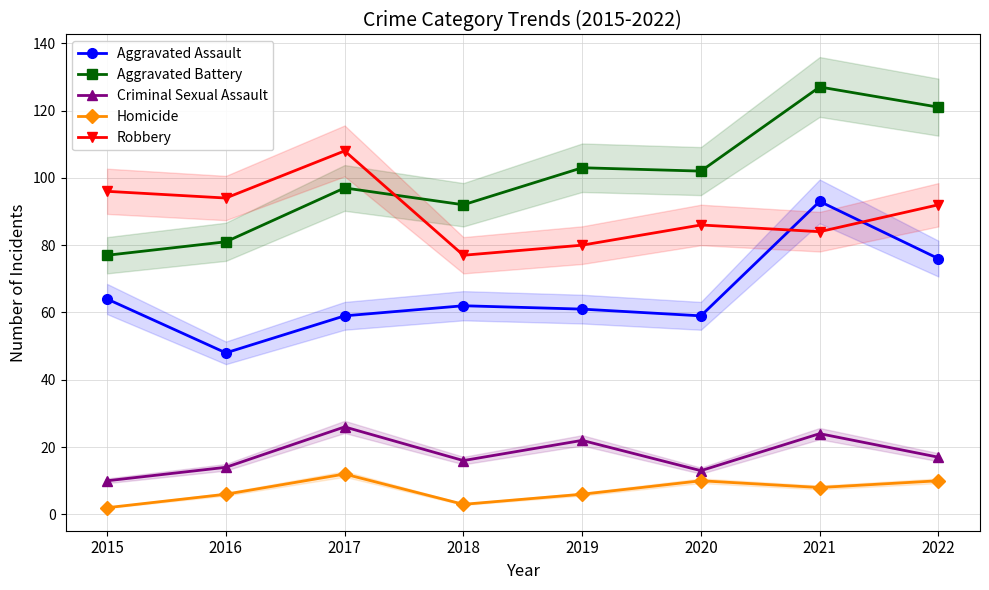

True or false: Homicide and Aggravated Assault cross at least once.

False